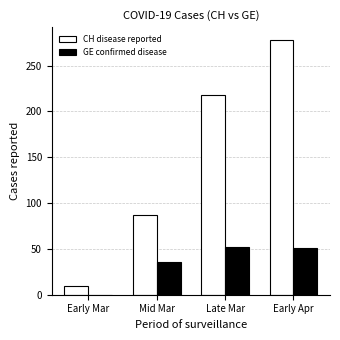

How many groups of bars are there?

4